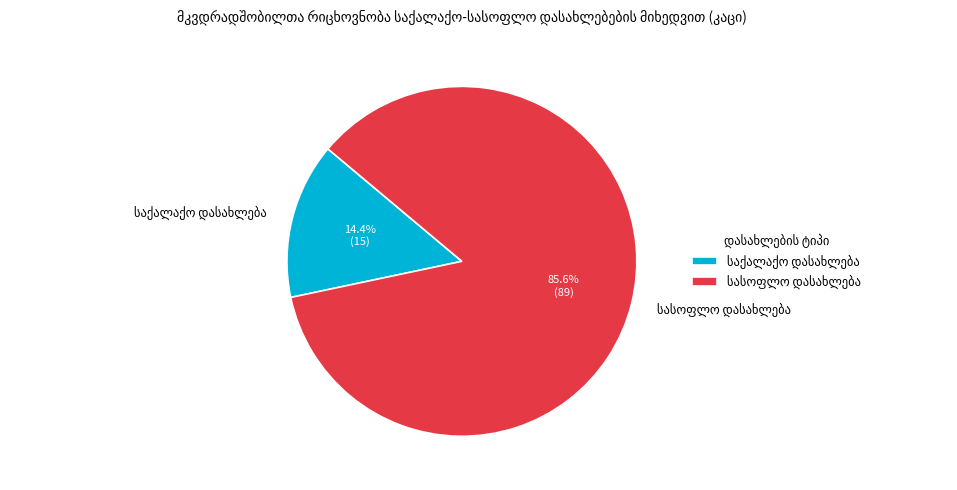

How many slices are in this pie chart?

2